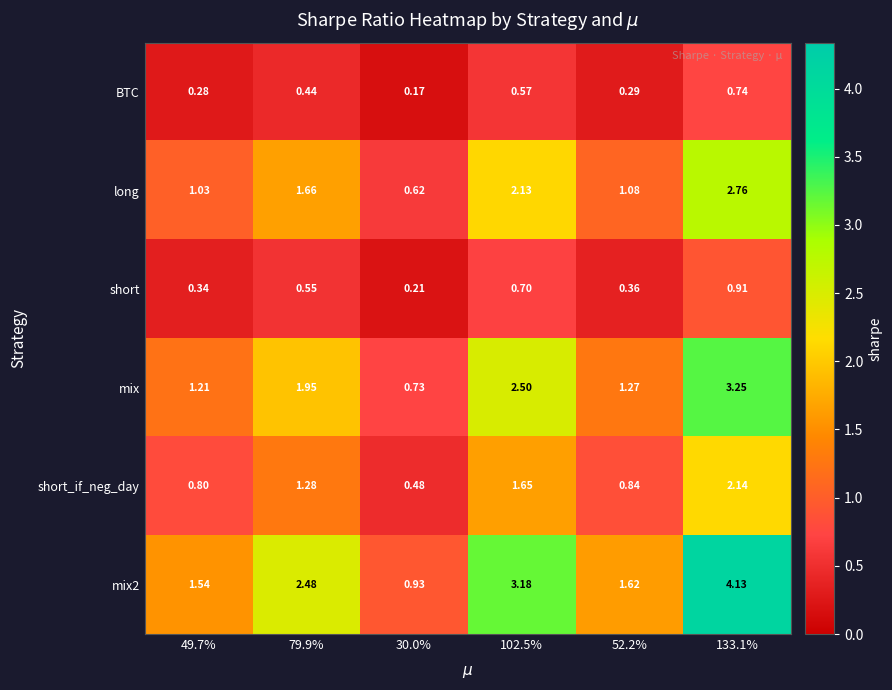

Is the value of short_if_neg_day at 102.5% greater than the value of mix2 at 102.5%?

No